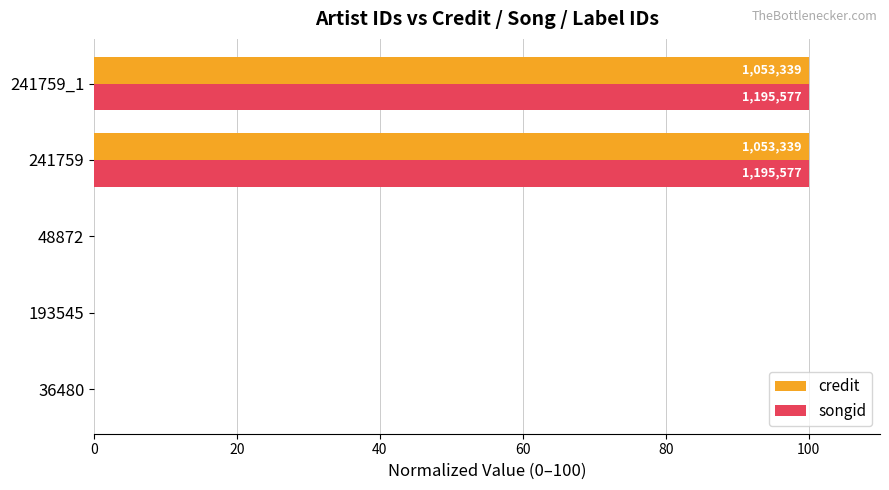

What are all the series names shown in the legend?

credit, songid